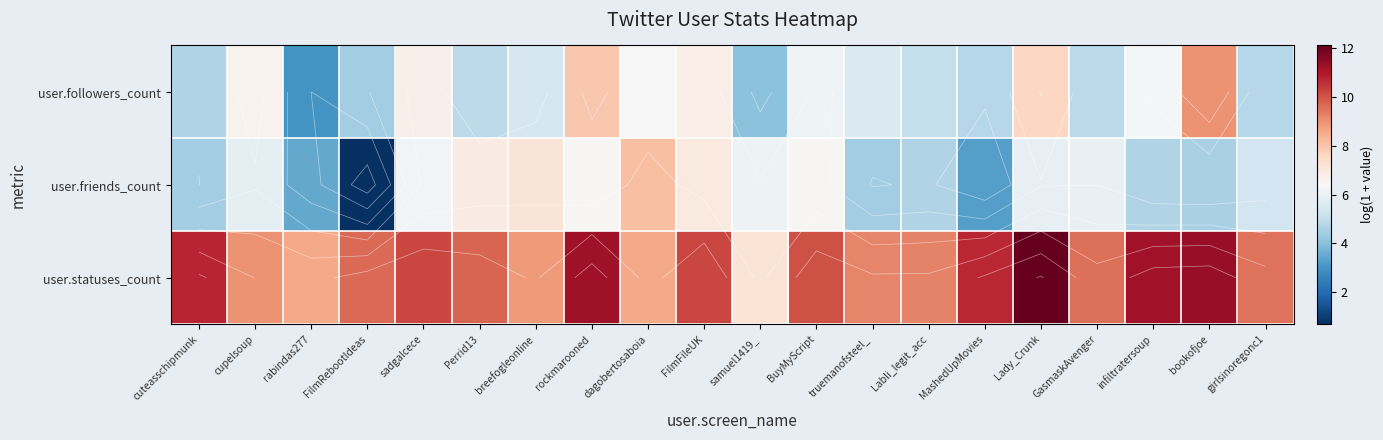

Between FilmRebootIdeas and BuyMyScript, which is larger?

BuyMyScript